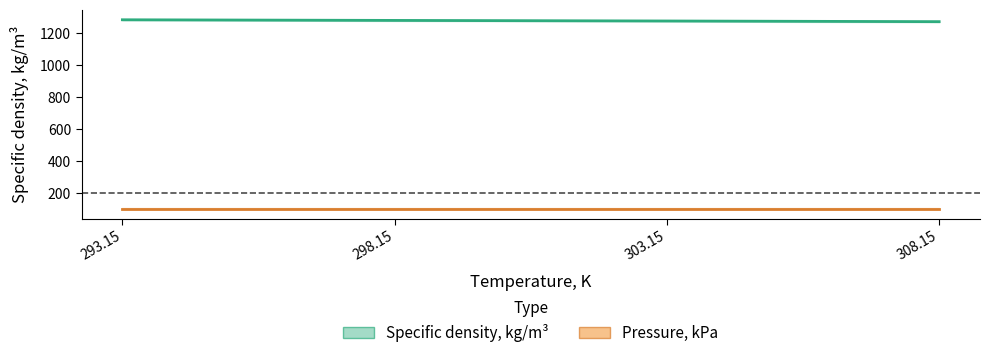

Rank the series by their average value, from highest to lowest.

Specific density, kg/m³, Pressure, kPa